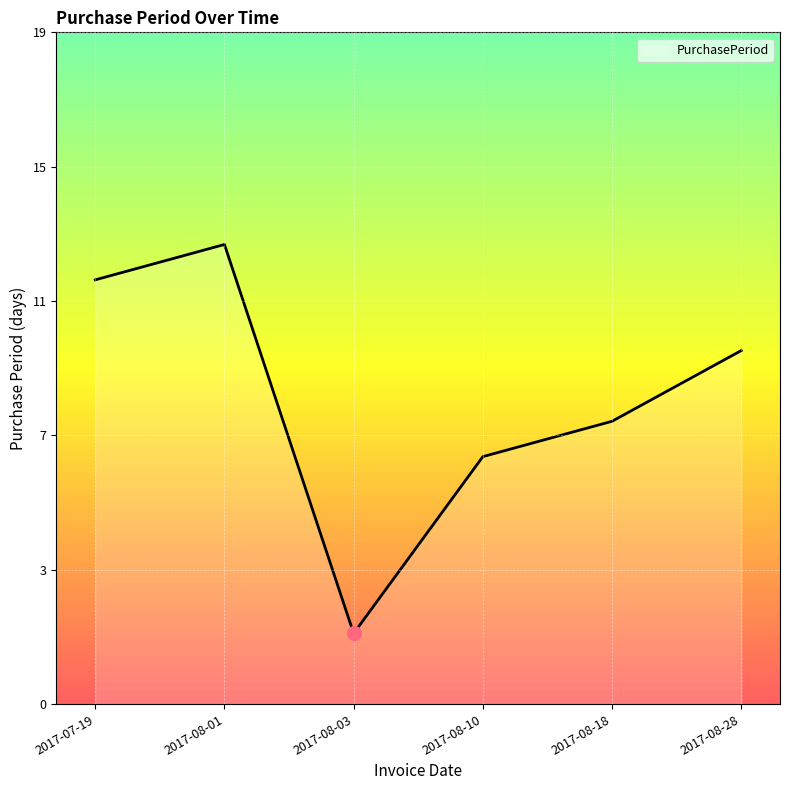

Does the chart have visible grid lines?

Yes